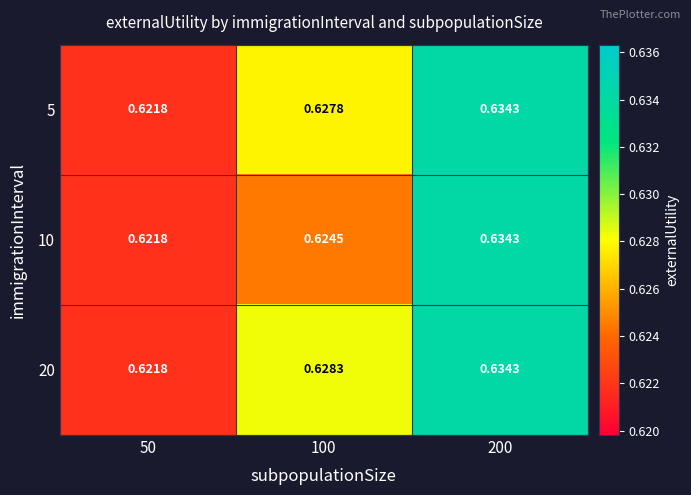

At which category is the sum across all series the highest?

200